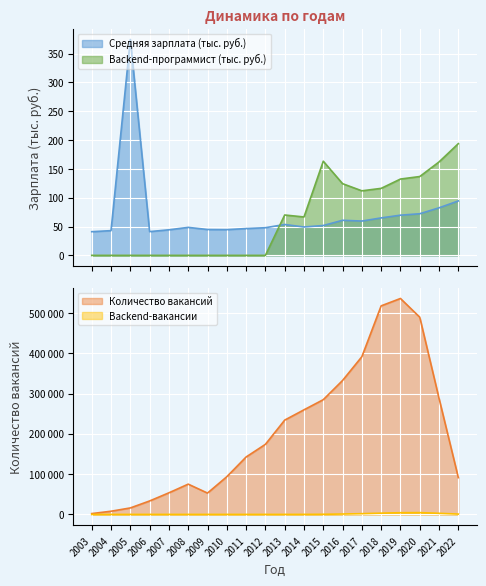

Which category has the lowest value in the Средняя зарплата - Backend-программист series?

2003